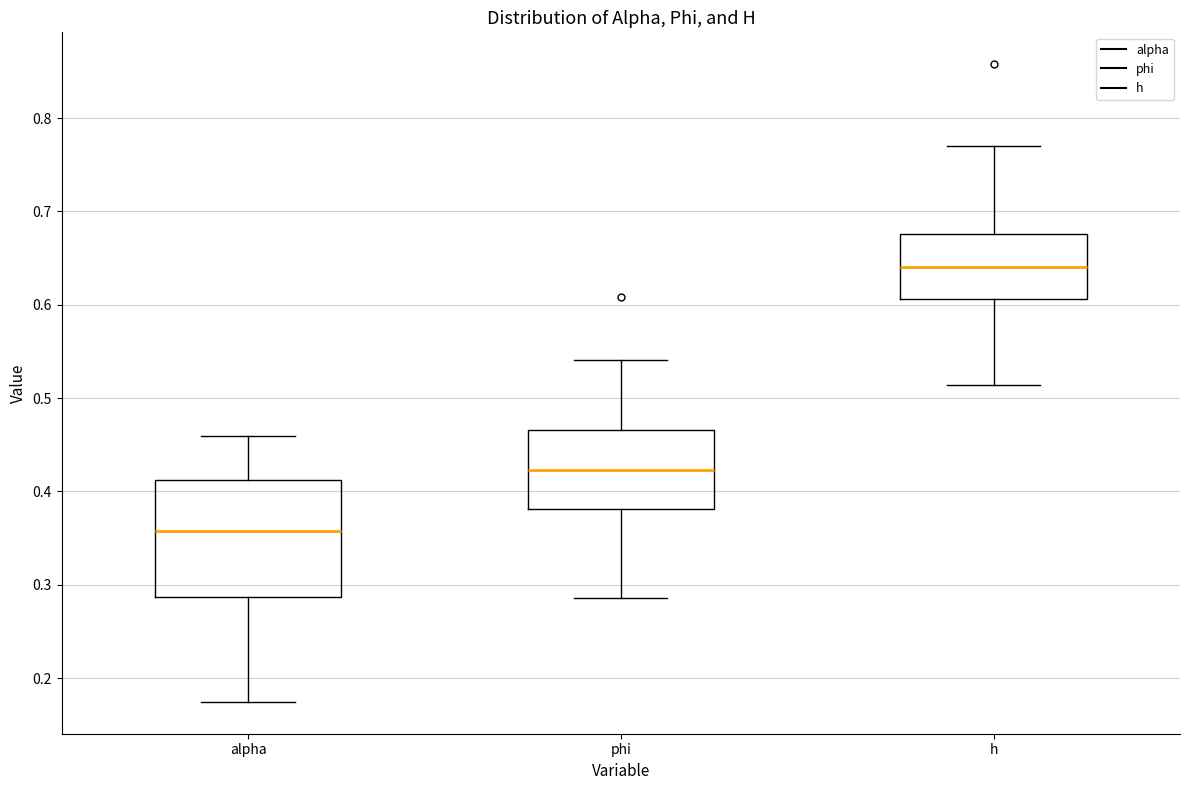

Reading left to right, read every box against the y-axis: the position of its median line, the range the box covers, and the ends of its whiskers. The values are not printed on the chart, so give them approximately, as read against the axis.

alpha: median 0.36, box 0.29 to 0.41, whiskers 0.17 to 0.46
phi: median 0.42, box 0.38 to 0.47, whiskers 0.29 to 0.54
h: median 0.64, box 0.61 to 0.68, whiskers 0.51 to 0.77